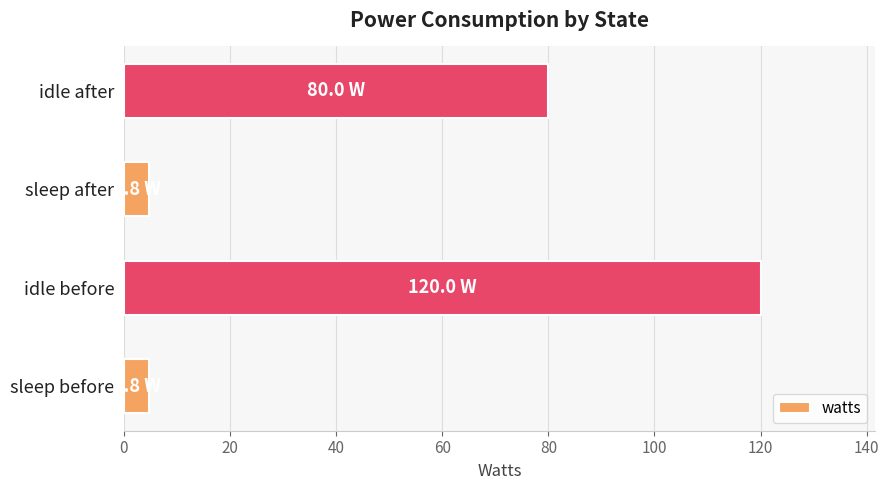

Which has a higher value, idle before or sleep after?

idle before